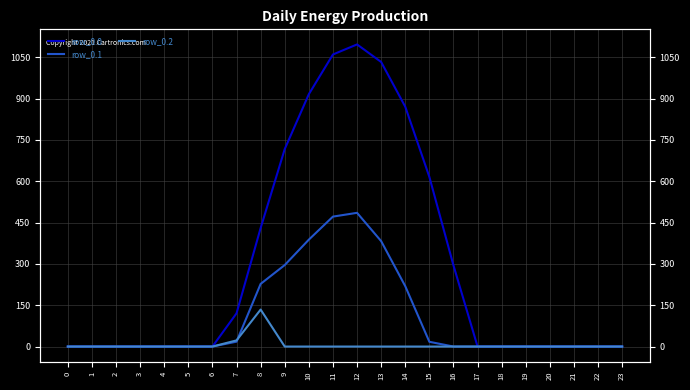

Which label corresponds to the largest value in the chart?

12